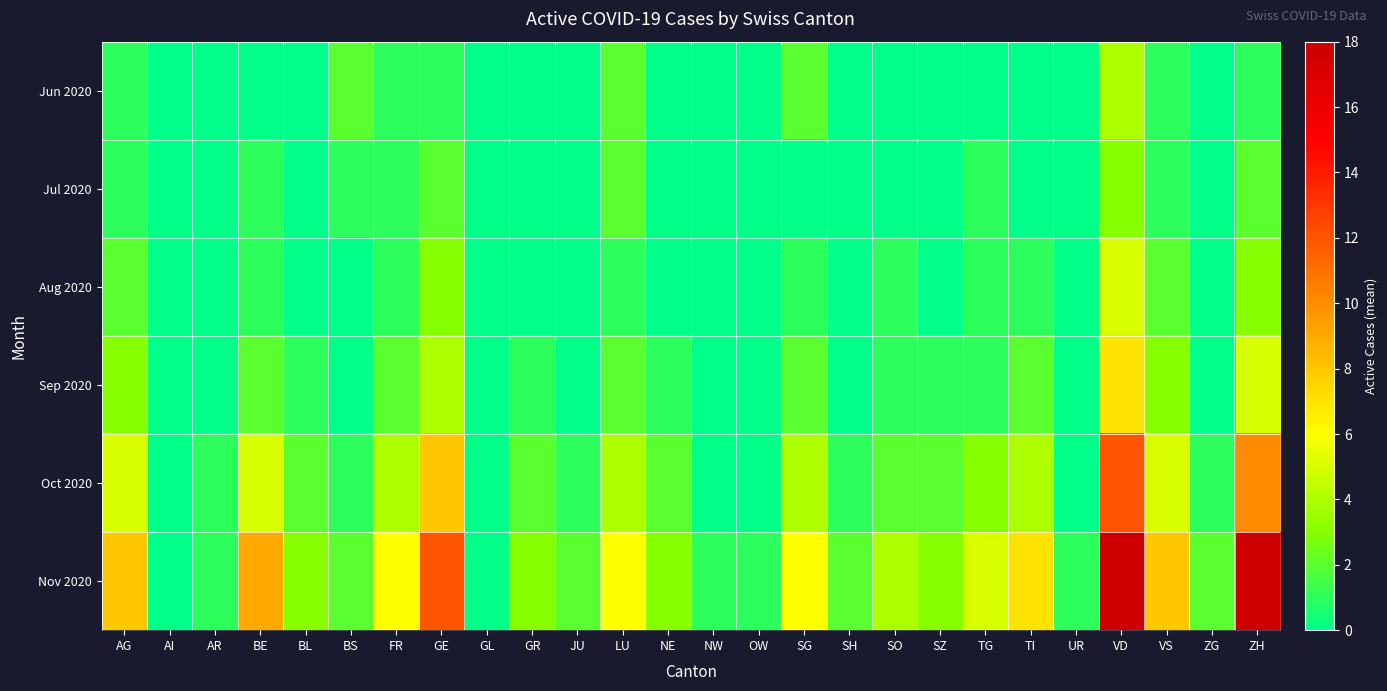

At which category is the sum across all series the highest?

VD